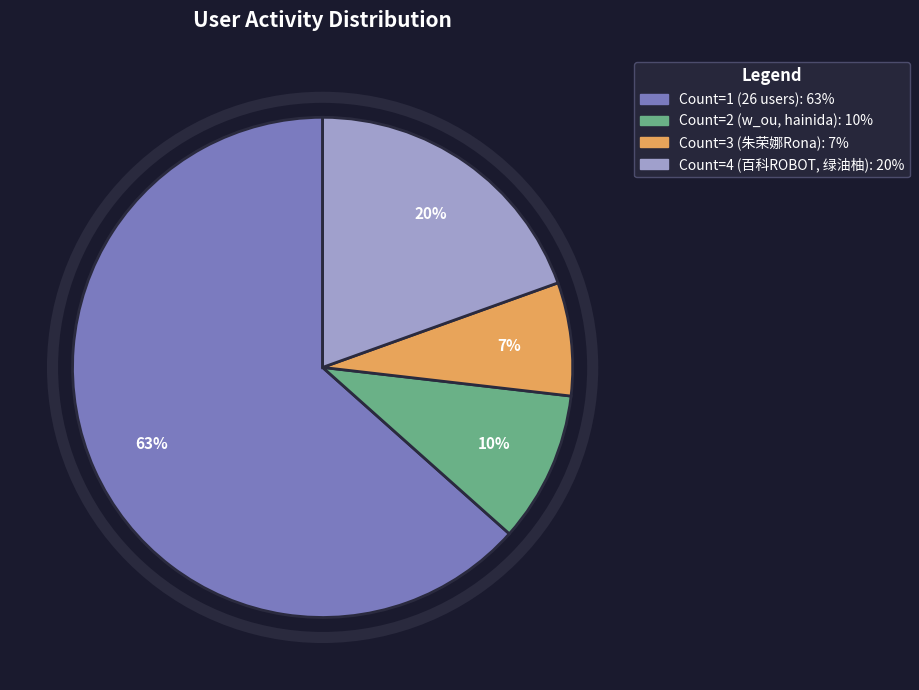

To the nearest percent, what is the average slice percentage?

25%